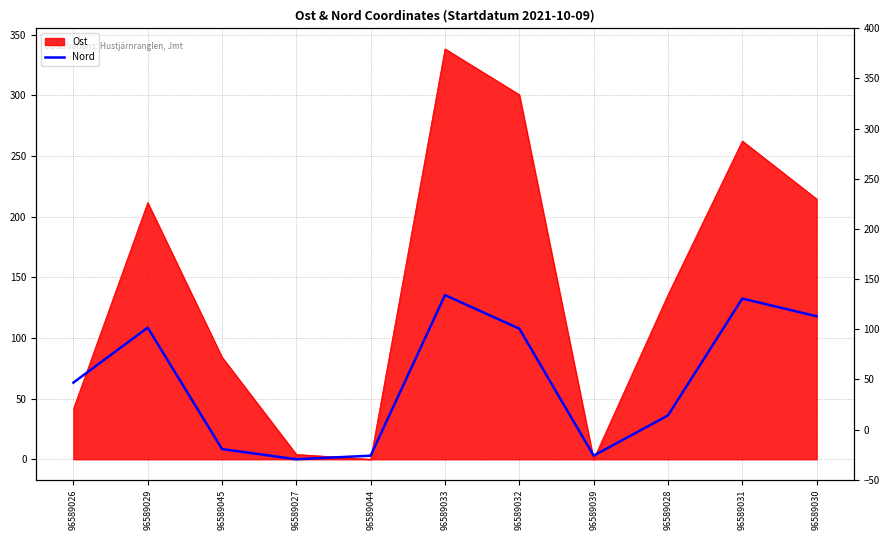

How many lines are shown in the chart?

1